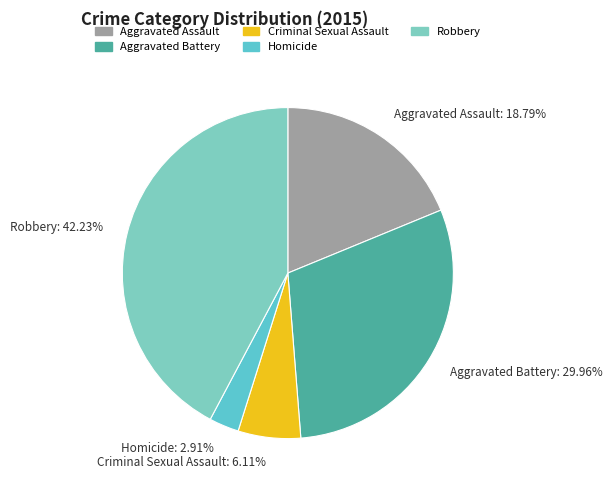

To the nearest percent, what is the difference between the Homicide and Criminal Sexual Assault slice percentages?

3%